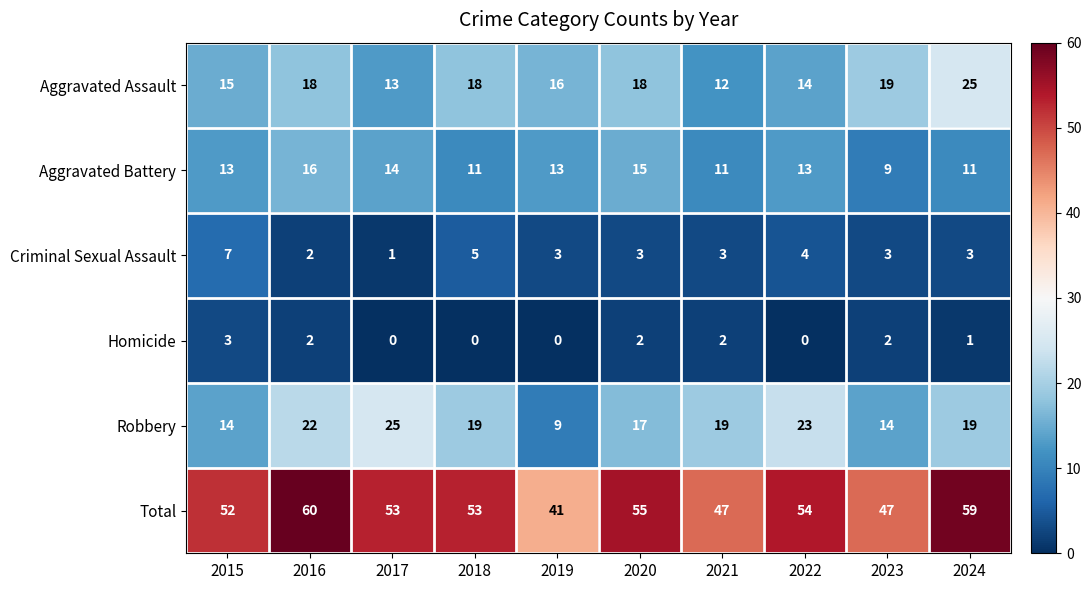

Count the number of data series in this chart.

6